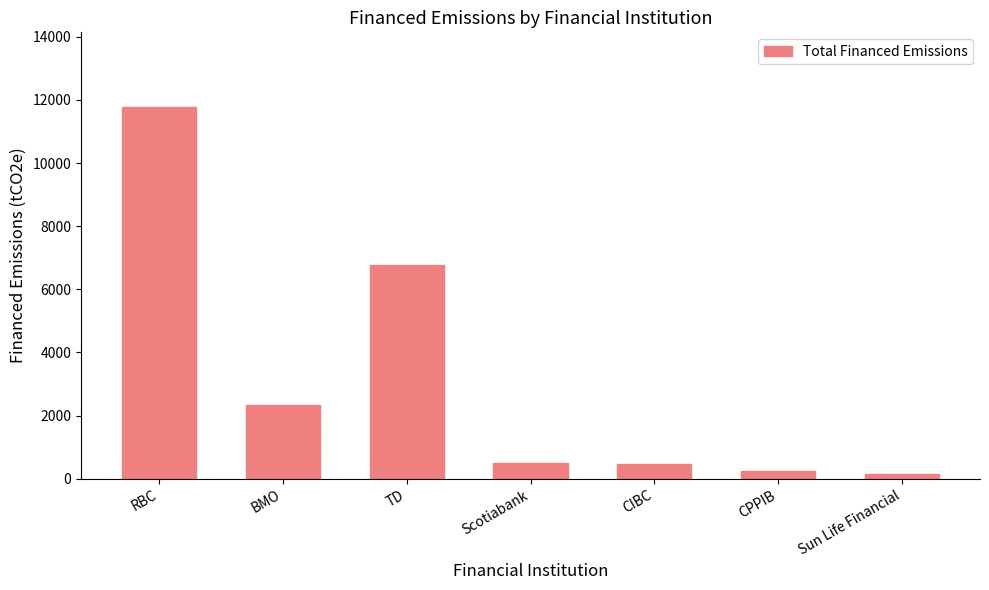

What is the maximum value shown in the chart?

11786.0